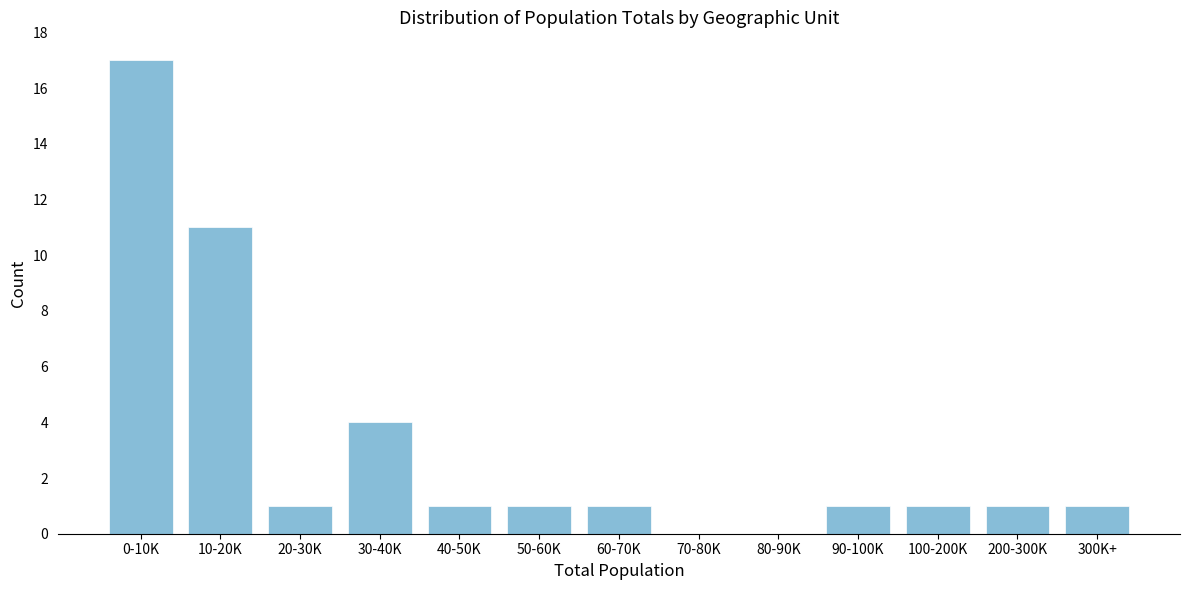

Reading left to right, list all the values displayed in this chart.

0-10K=17	10-20K=11	20-30K=1	30-40K=4	40-50K=1	50-60K=1	60-70K=1	70-80K=0	80-90K=0	90-100K=1	100-200K=1	200-300K=1	300K+=1